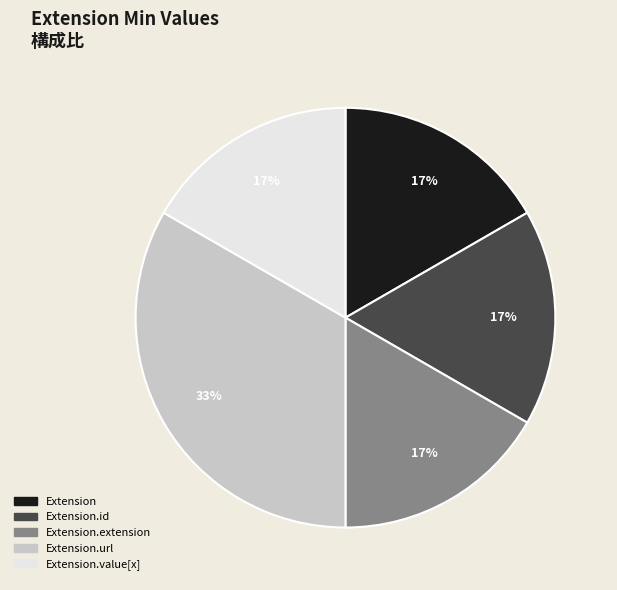

Does any single category account for the majority?

No